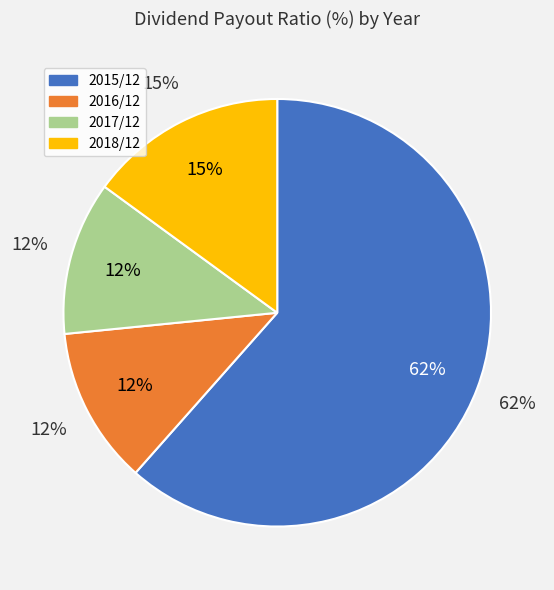

What is the ratio of the value at 2018/12 to the value at 2016/12?

1.3